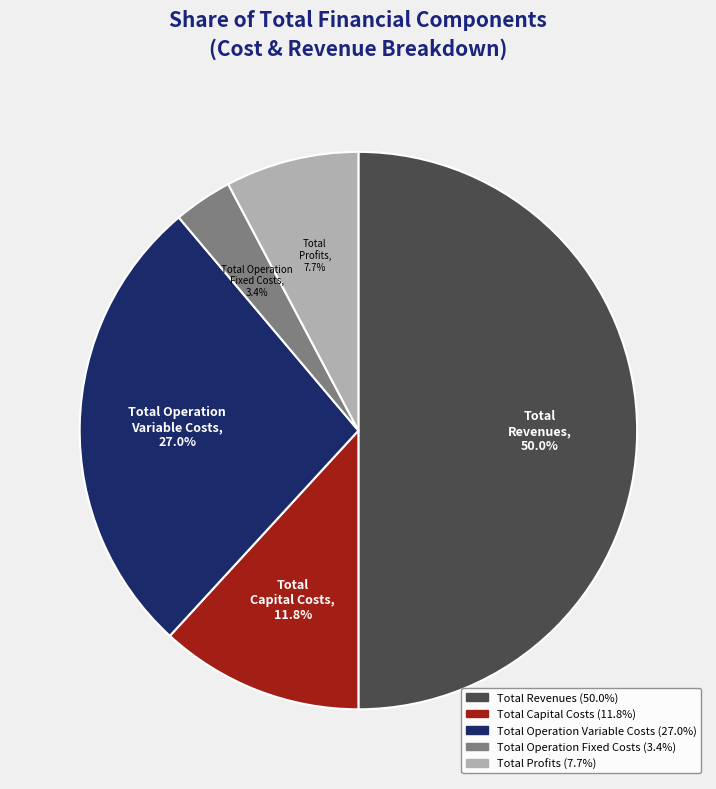

Between Total Profits and Total Revenues, which is larger?

Total Revenues